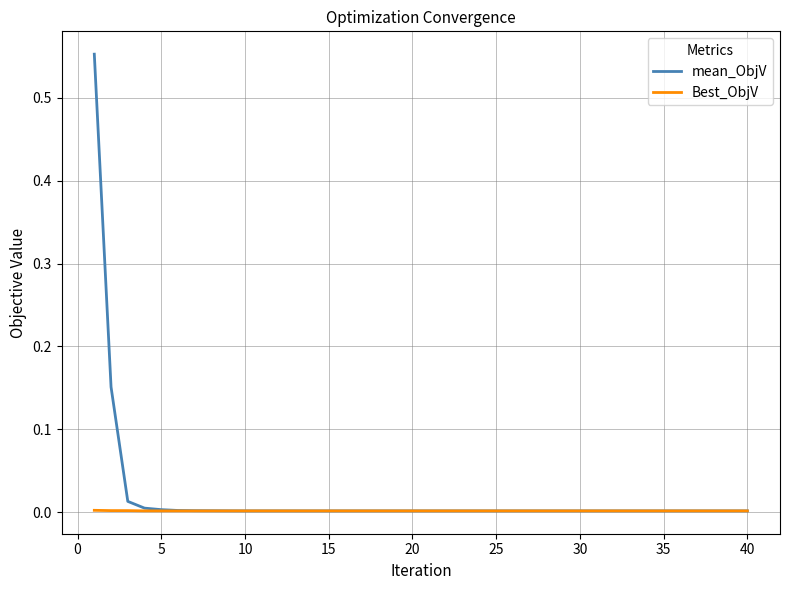

List the series in order of their peak value, lowest first.

Best_ObjV, mean_ObjV